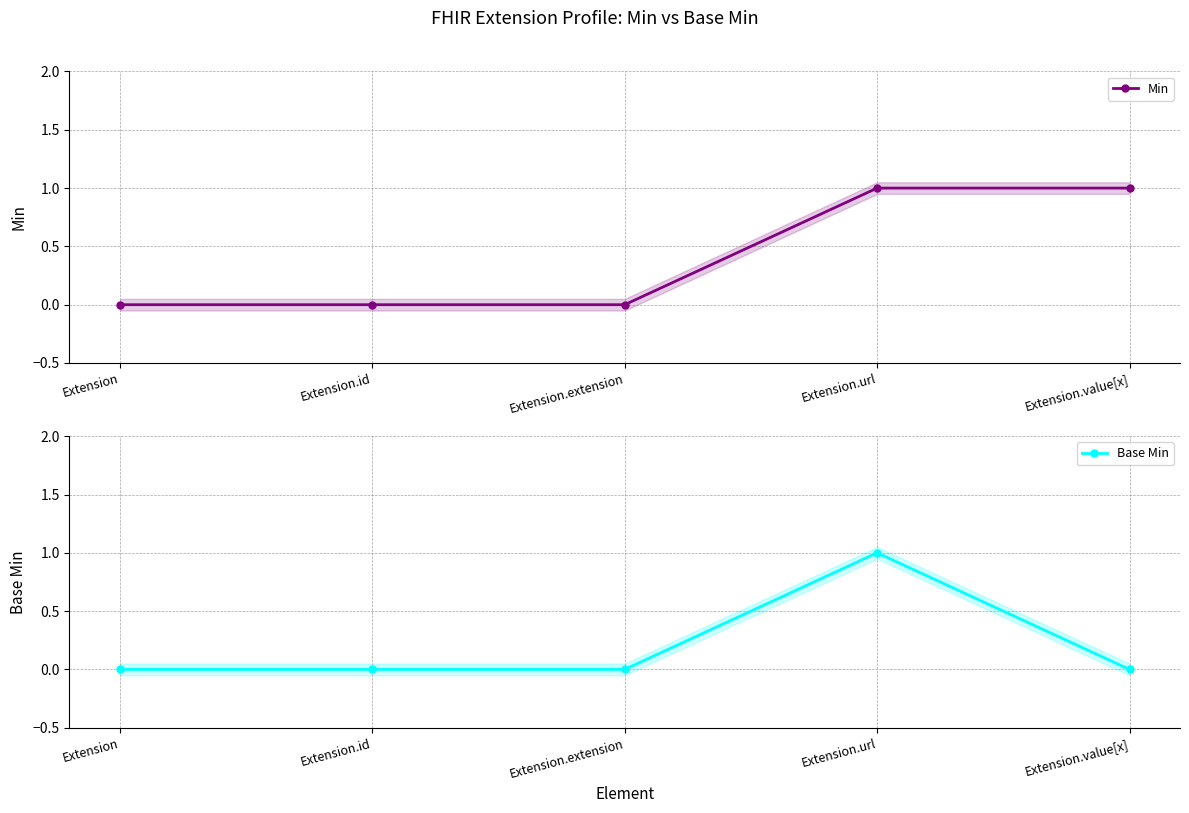

Where is the first local maximum for Base Min?

Extension.url